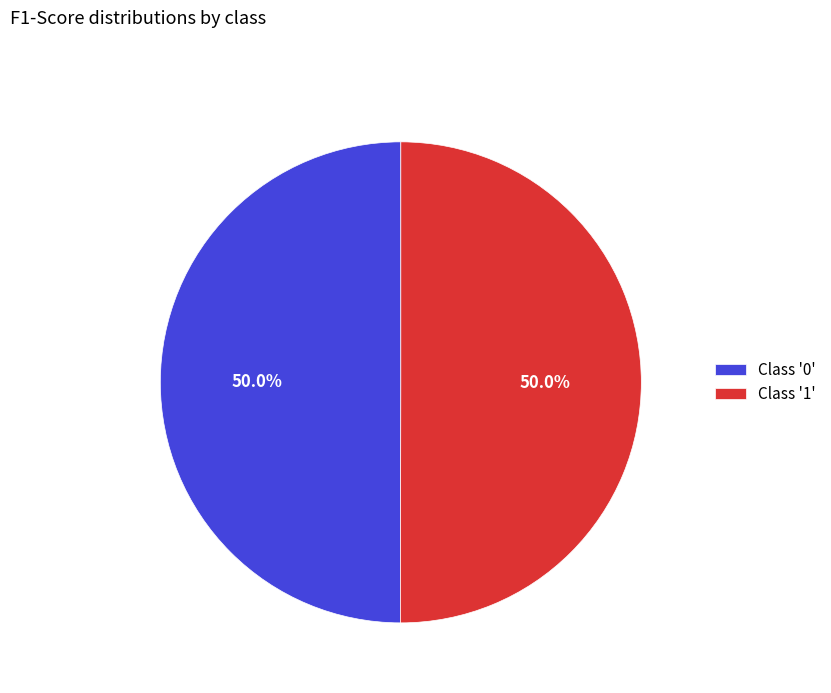

What portion of the pie excludes Class '1'?

50.0%